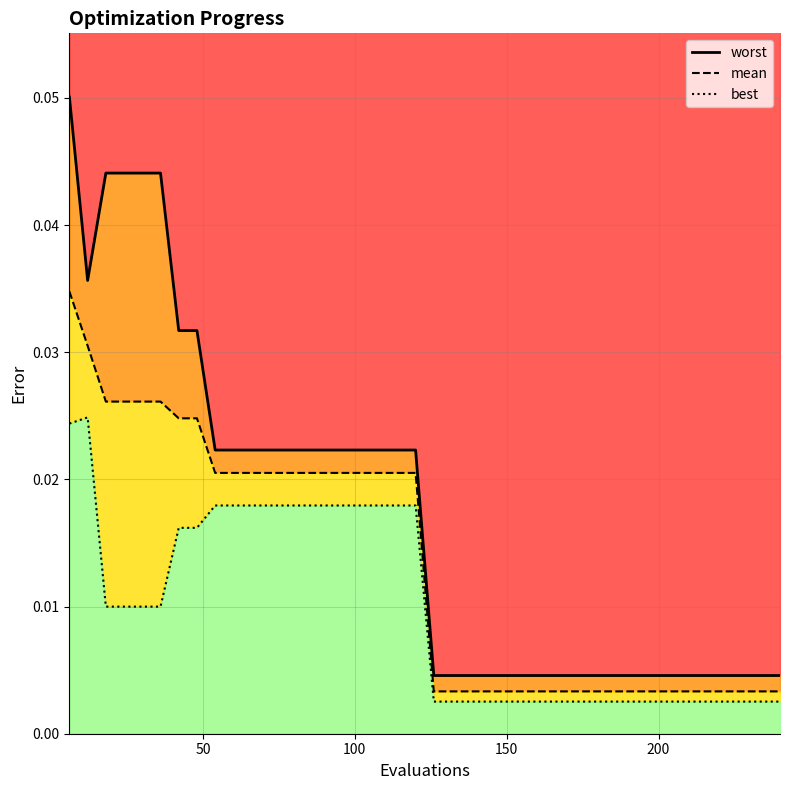

List the series in order of their overall mean, highest first.

worst, mean, best